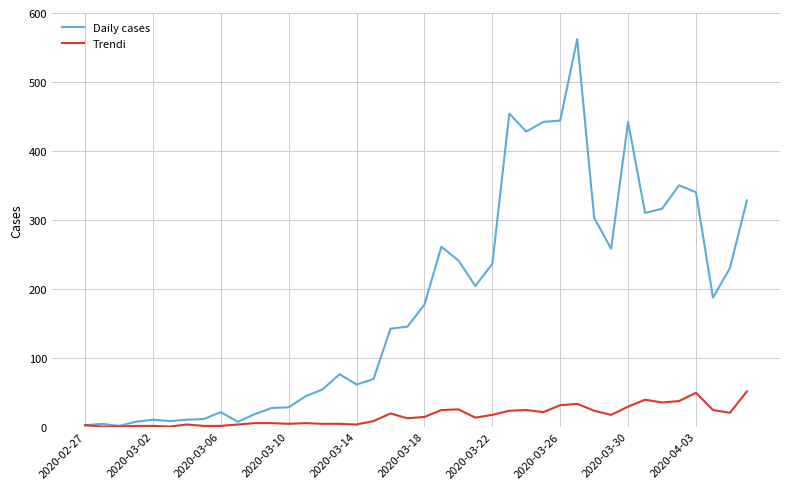

Which series has the largest total across all categories?

Daily cases